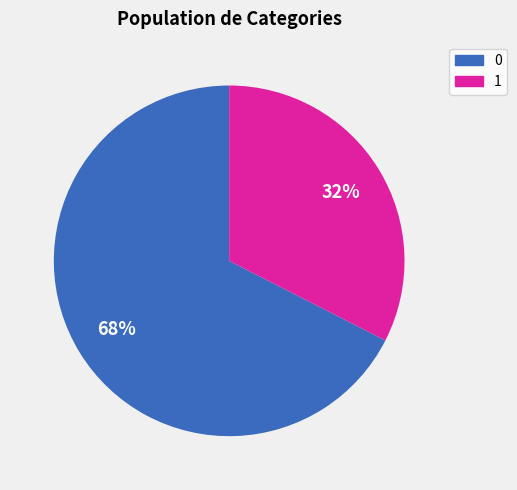

Count the number of slices in the pie.

2